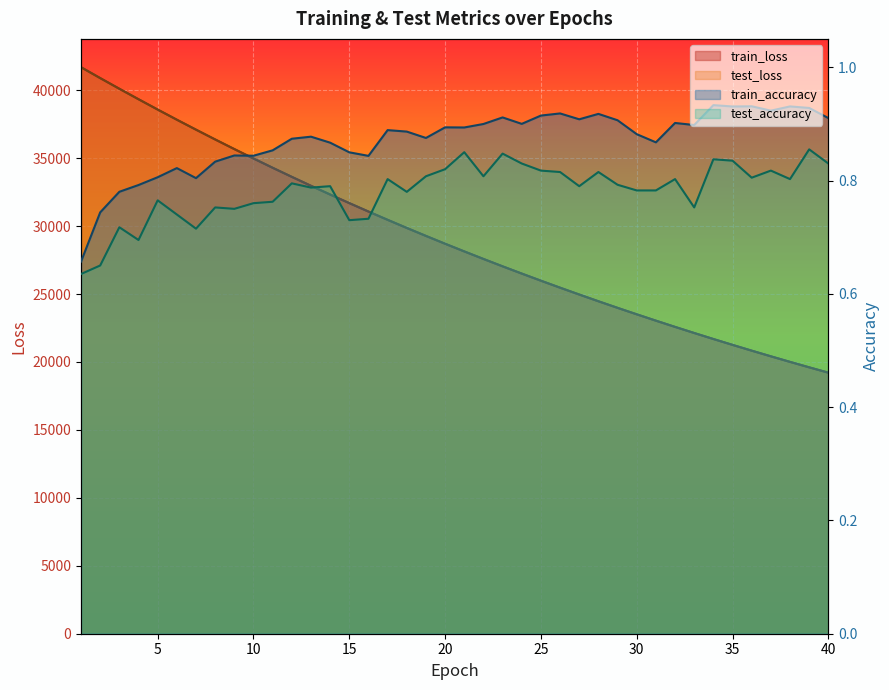

What are all the series names shown in the legend?

test_loss, train_loss, test_accuracy, train_accuracy